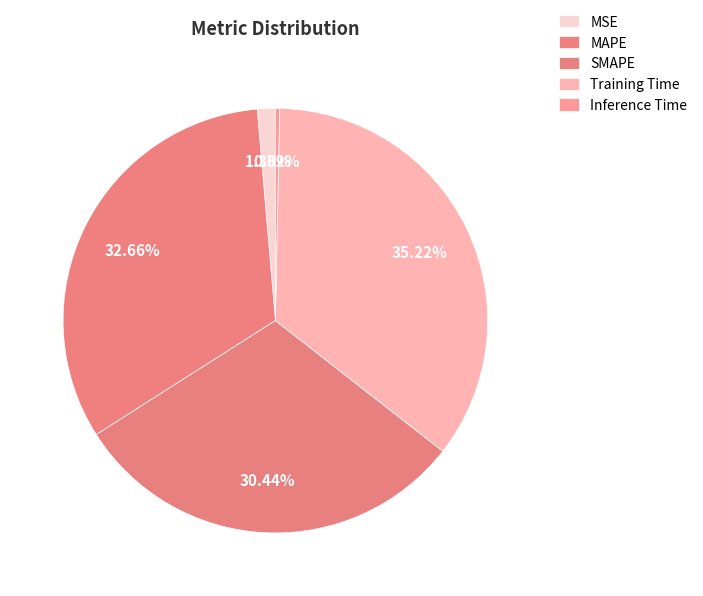

To the nearest percent, what is the difference between the SMAPE and Training Time slice percentages?

5%